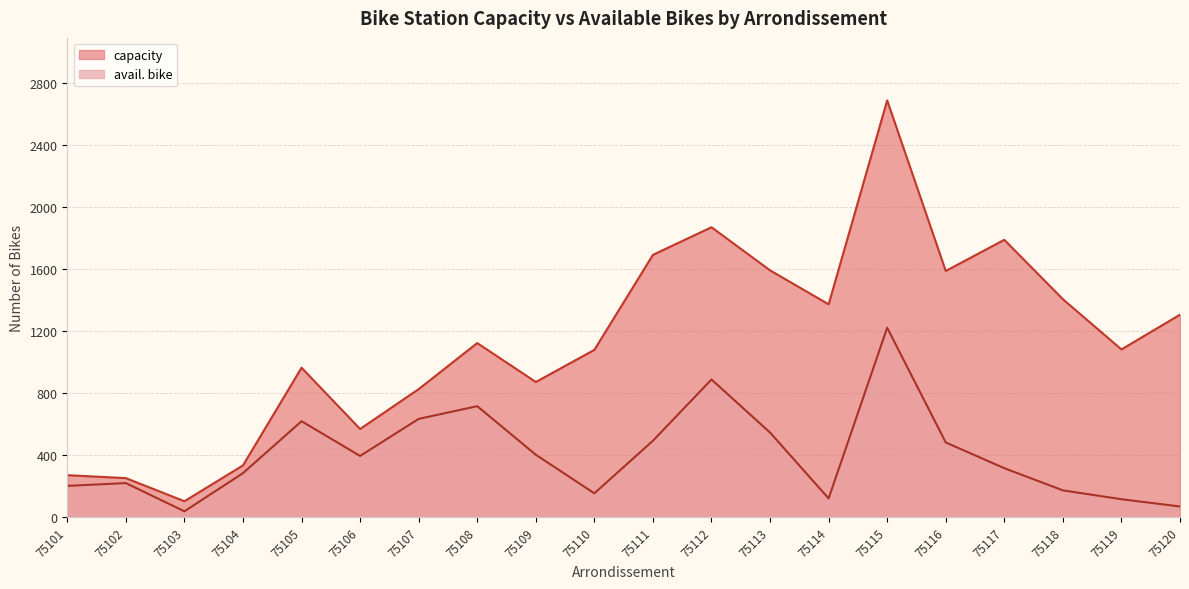

Reading left to right, list all the values displayed in this chart.

capacity: 271	252	103	334	964	569	826	1123	872	1079	1692	1870	1592	1373	2688	1588	1789	1406	1082	1306
avail. bike: 202	220	38	284	619	395	634	716	403	154	493	888	546	121	1222	482	316	173	116	69